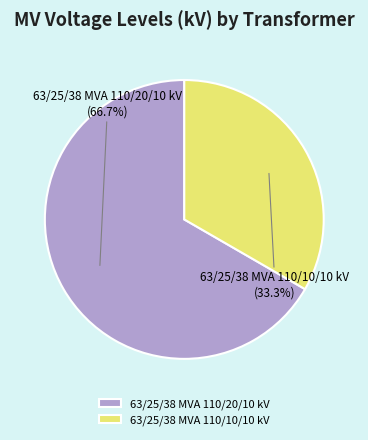

To the nearest percent, what is the average slice percentage?

50%